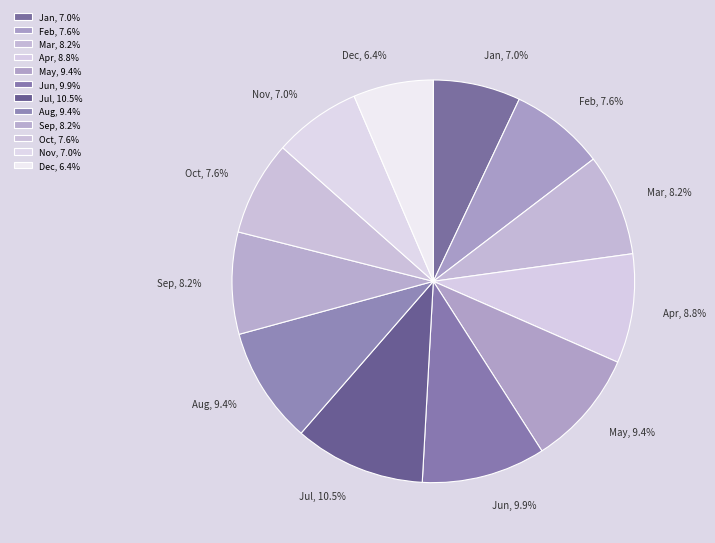

What percentage do Dec and Sep together represent?

14.6%